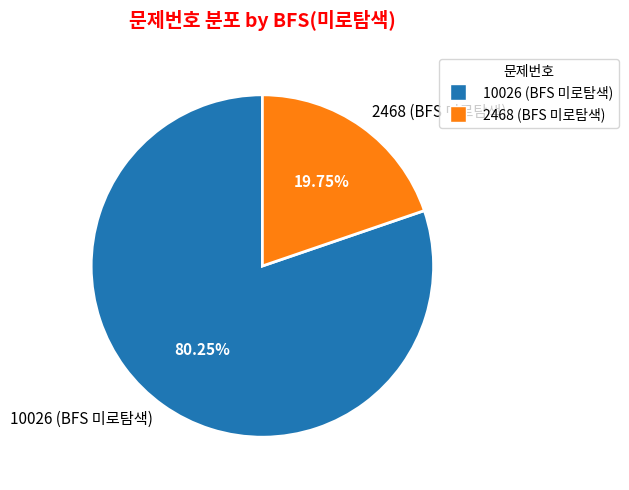

Which has a higher value, 10026 (BFS 미로탐색) or 2468 (BFS 미로탐색)?

10026 (BFS 미로탐색)